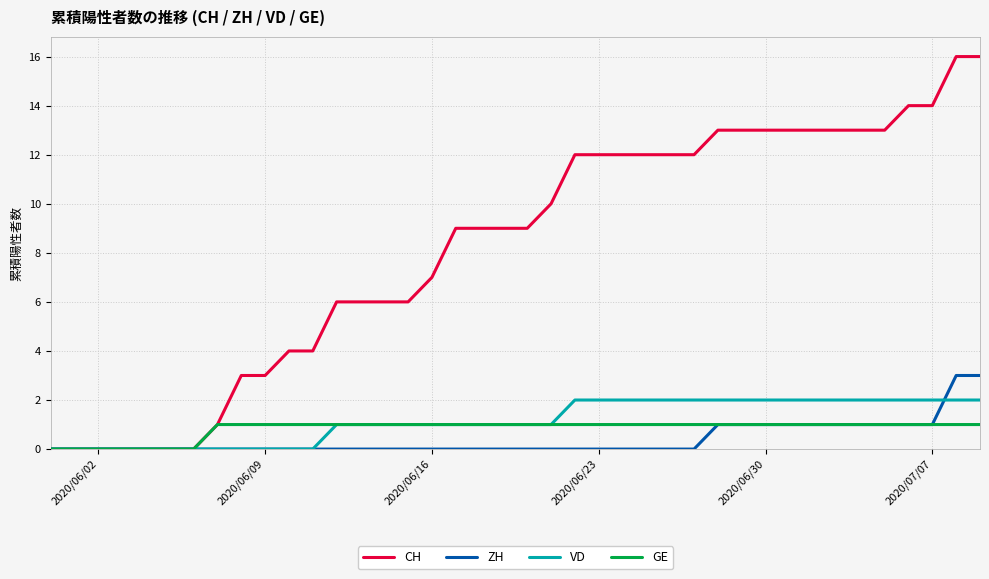

Which series has the widest spread of values?

CH